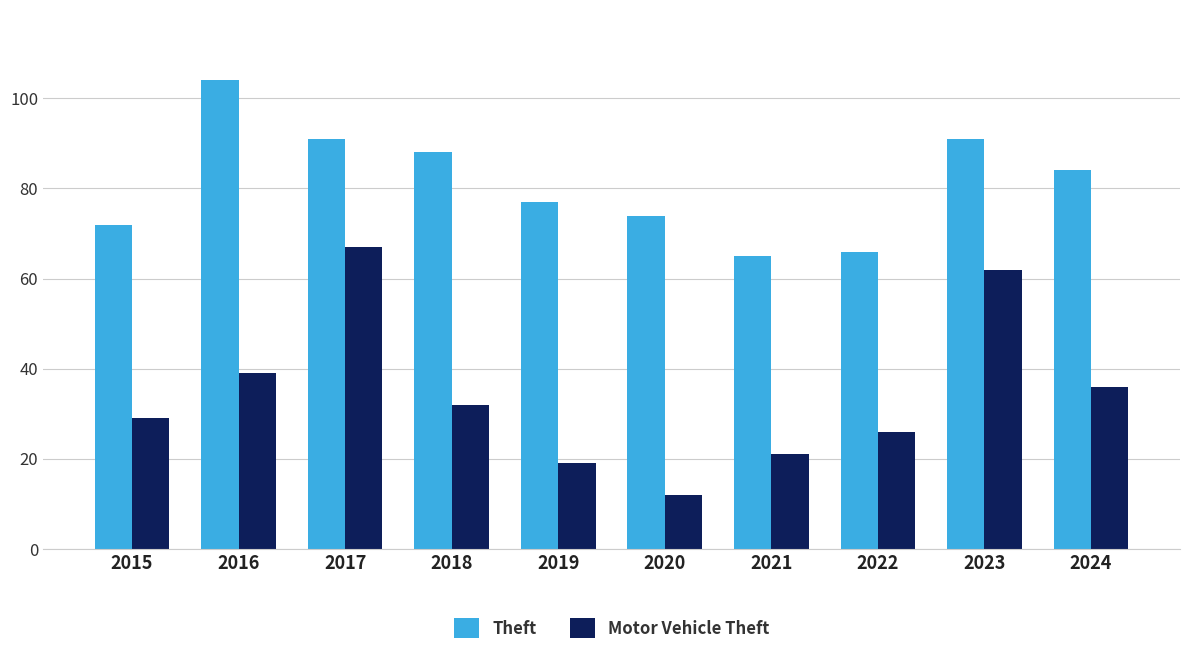

Which category has the highest value across all series?

2016